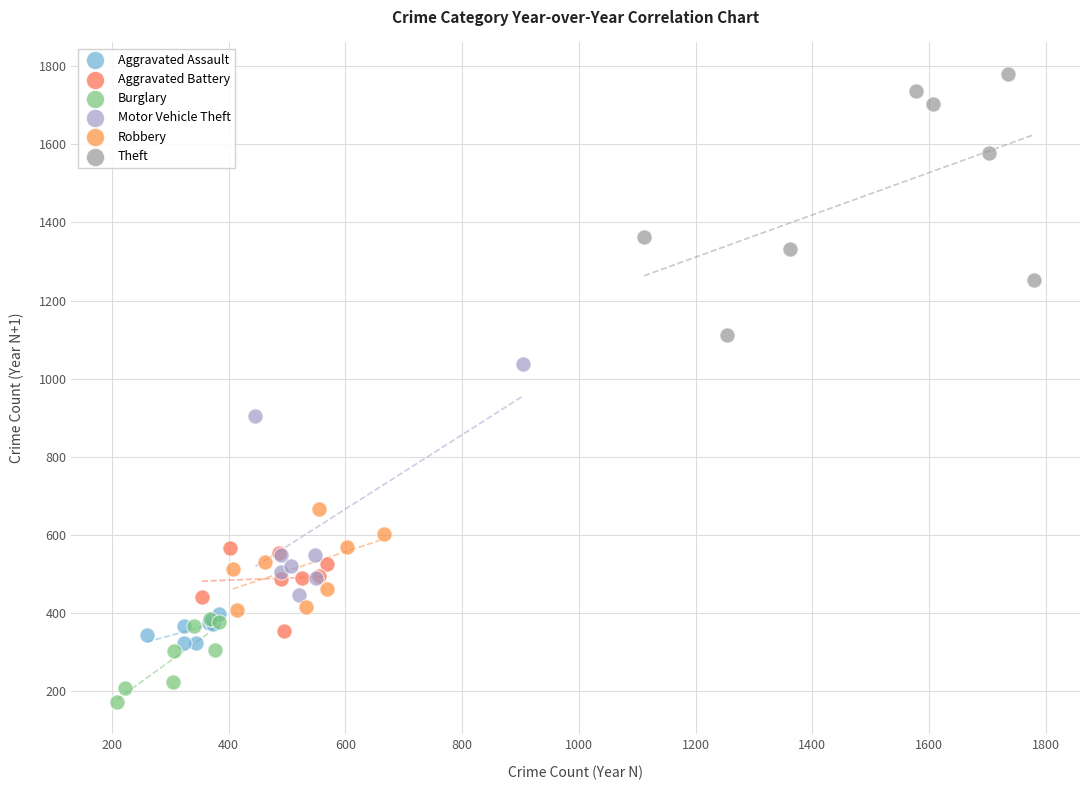

Which series contains the lowest Y value?

Burglary